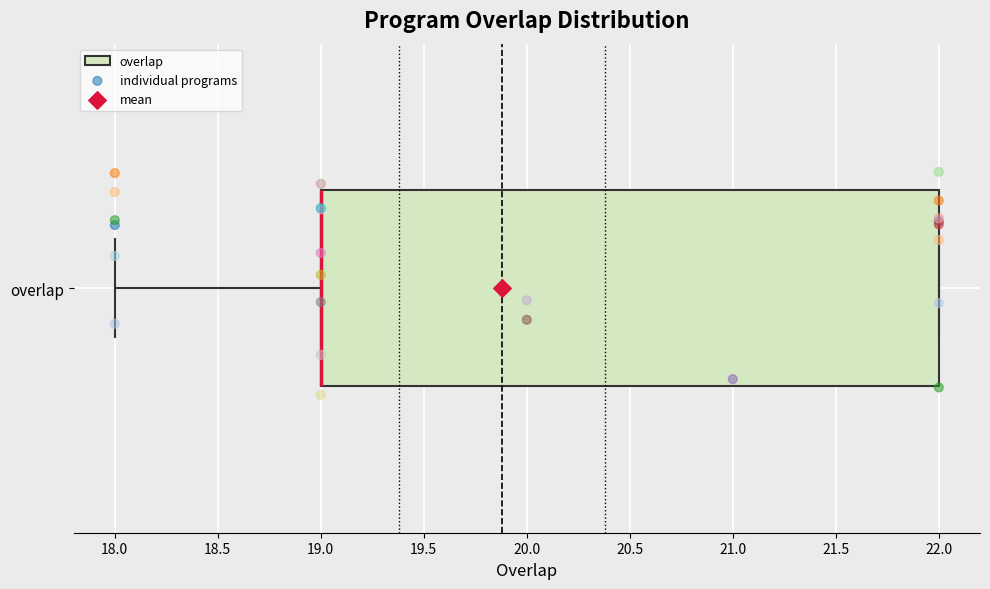

Where is the right edge of the box for overlap on the x-axis? The values are not printed on the chart, so give them approximately, as read against the axis.

22